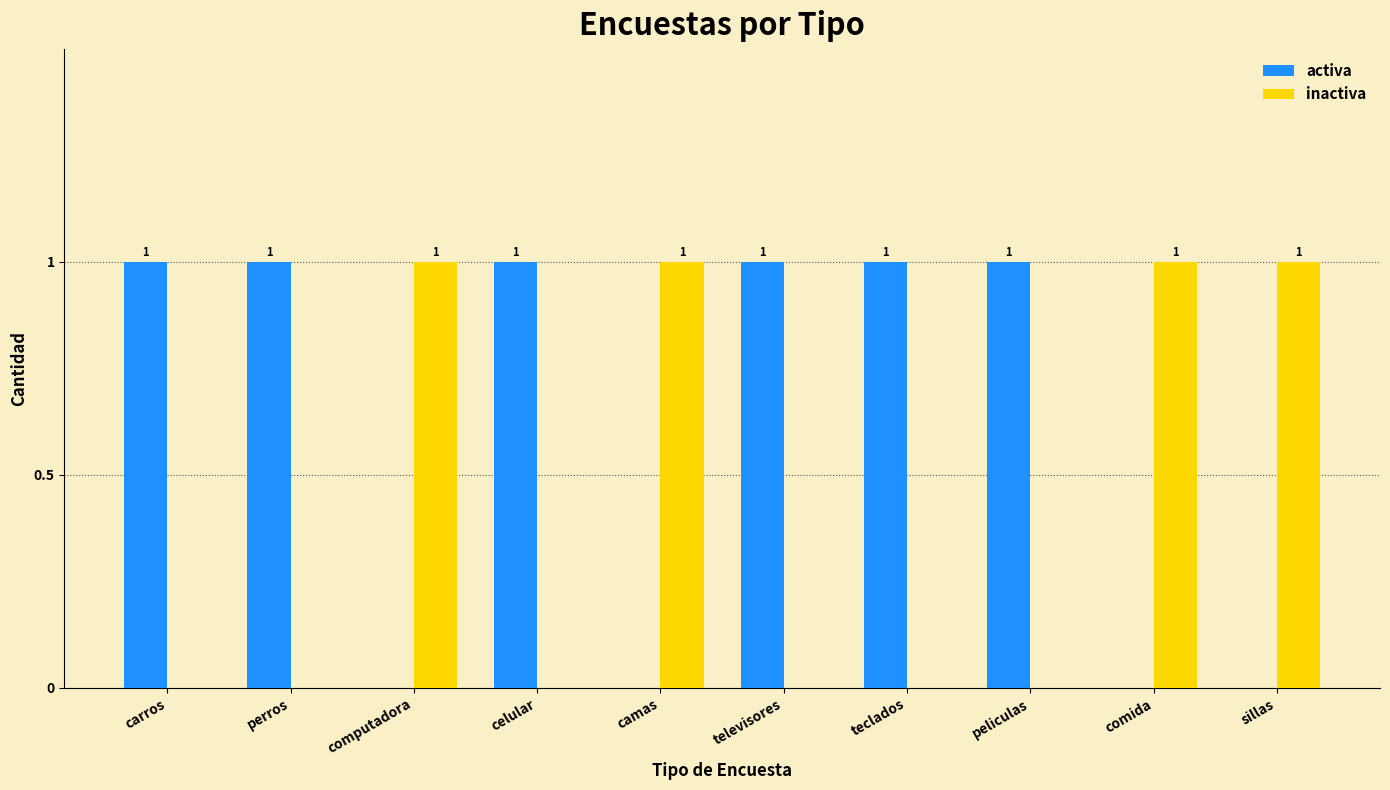

Reading left to right, transcribe all the data shown in this chart.

activa: 1	1	0	1	0	1	1	1	0	0
inactiva: 0	0	1	0	1	0	0	0	1	1